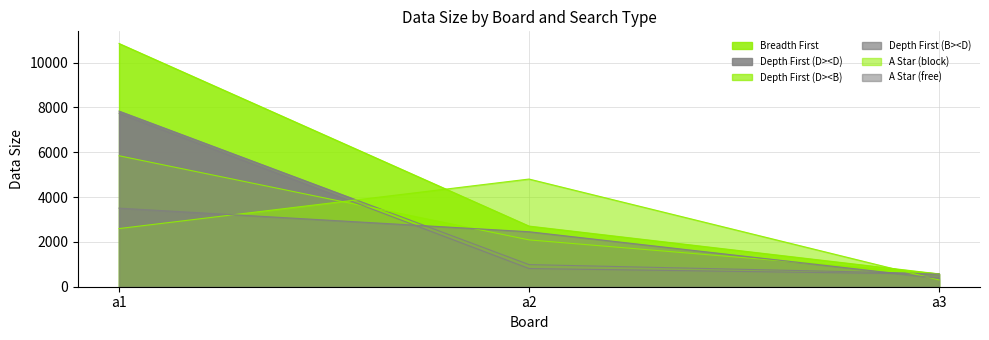

Does the chart have visible grid lines?

Yes